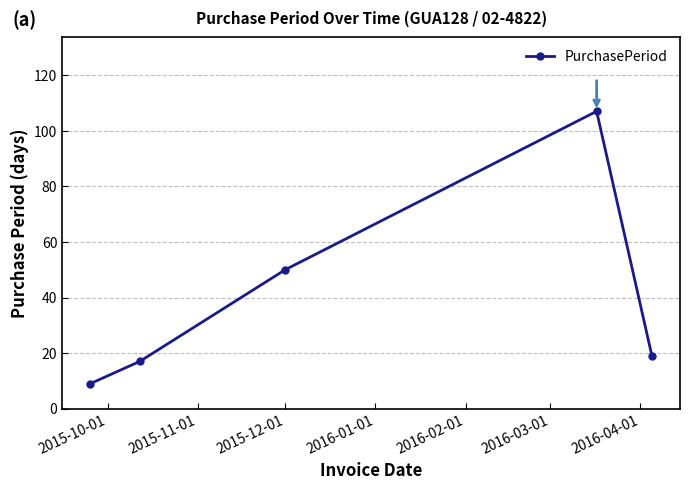

What is the smallest value displayed?

9